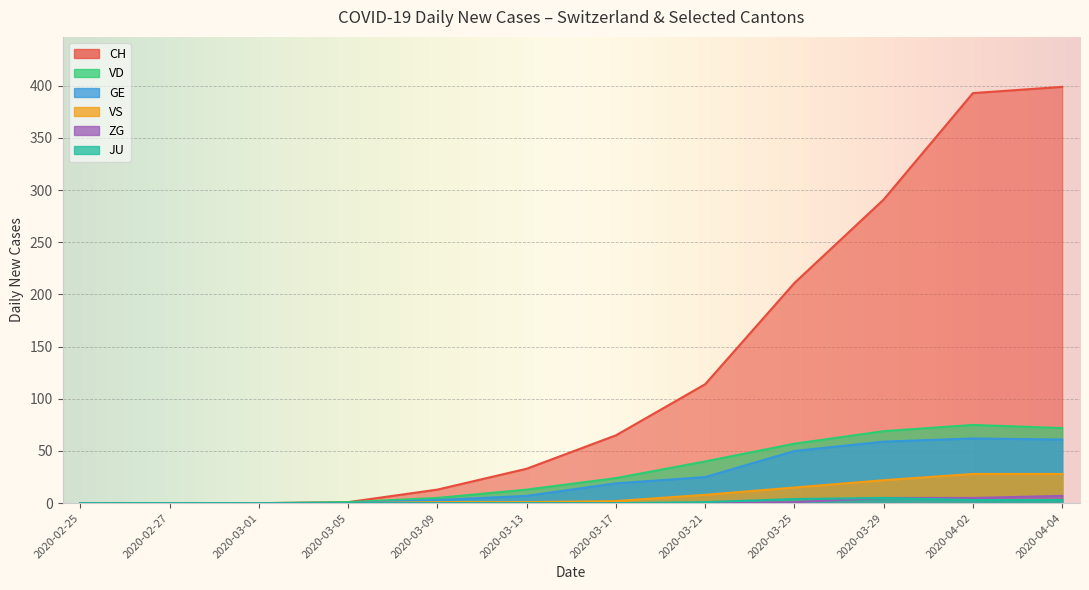

What is the spread (max minus min) of values at 2020-03-17?

65